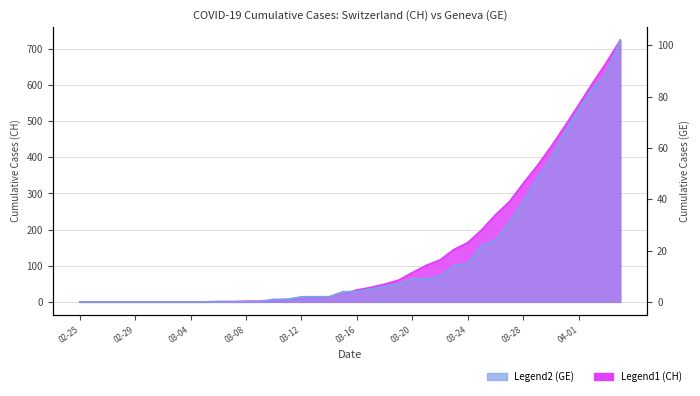

What is the difference between the CH values at 2020-03-26 and 2020-03-27?

36